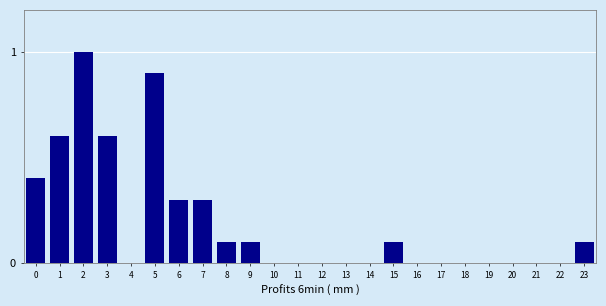

Reading left to right, extract all data points from this chart.

0=0.4	1=0.6	2=1.0	3=0.6	4=0.0	5=0.9	6=0.3	7=0.3	8=0.1	9=0.1	10=0.0	11=0.0	12=0.0	13=0.0	14=0.0	15=0.1	16=0.0	17=0.0	18=0.0	19=0.0	20=0.0	21=0.0	22=0.0	23=0.1